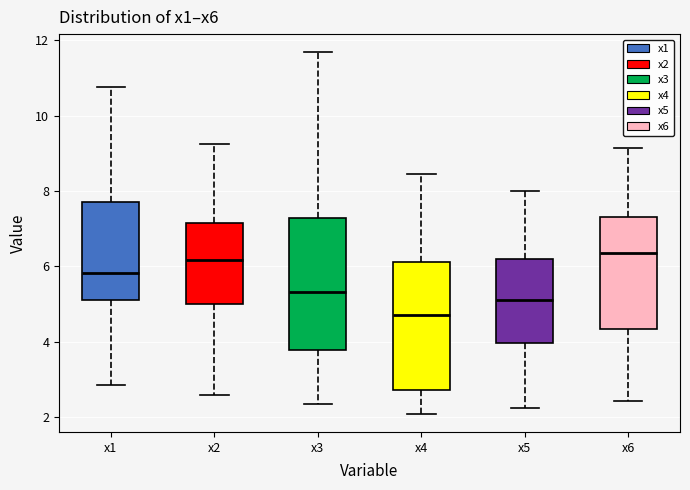

Where does the lower whisker of the box for x6 end on the y-axis? The values are not printed on the chart, so give them approximately, as read against the axis.

2.4